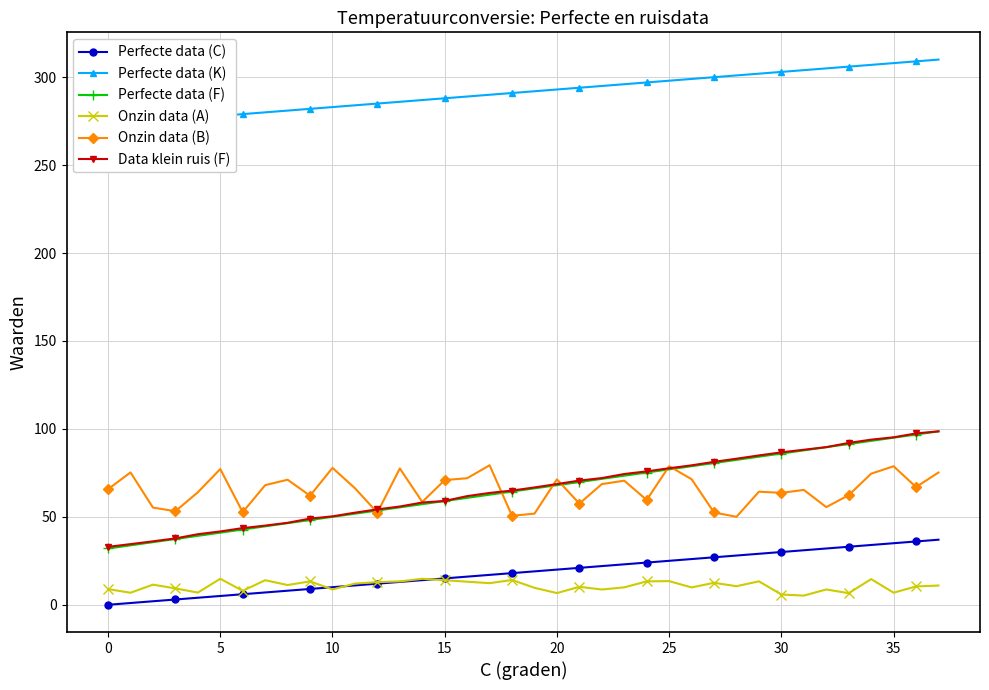

What are all the series names shown in the legend?

Perfecte data (C), Perfecte data (K), Perfecte data (F), Onzin data (A), Onzin data (B), Data klein ruis (F)